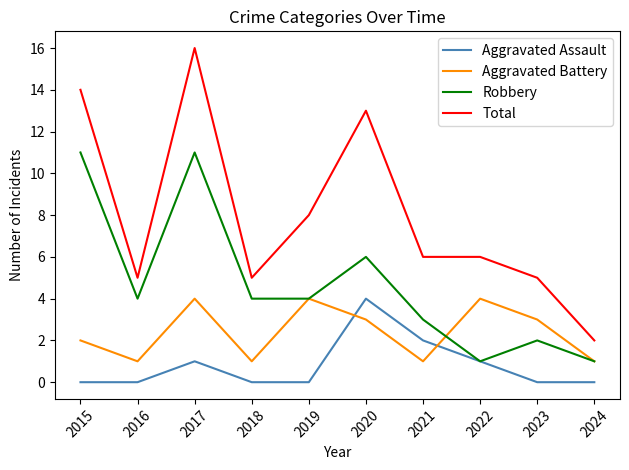

Reading left to right, what are all the values shown in this chart?

Aggravated Assault: 2015=0	2016=0	2017=1	2018=0	2019=0	2020=4	2021=2	2022=1	2023=0	2024=0
Aggravated Battery: 2015=2	2016=1	2017=4	2018=1	2019=4	2020=3	2021=1	2022=4	2023=3	2024=1
Robbery: 2015=11	2016=4	2017=11	2018=4	2019=4	2020=6	2021=3	2022=1	2023=2	2024=1
Total: 2015=14	2016=5	2017=16	2018=5	2019=8	2020=13	2021=6	2022=6	2023=5	2024=2